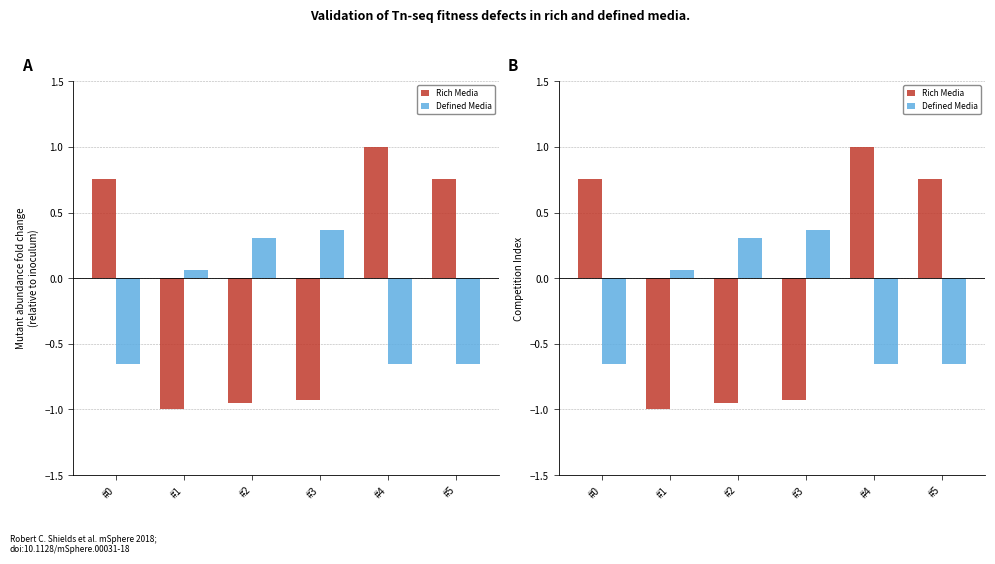

Reading right to left, list all the values displayed in this chart.

Rich Media: #5=0.8	#4=1.0	#3=-0.9	#2=-1.0	#1=-1.0	#0=0.8
Defined Media: #5=-0.7	#4=-0.6	#3=0.4	#2=0.3	#1=0.1	#0=-0.7